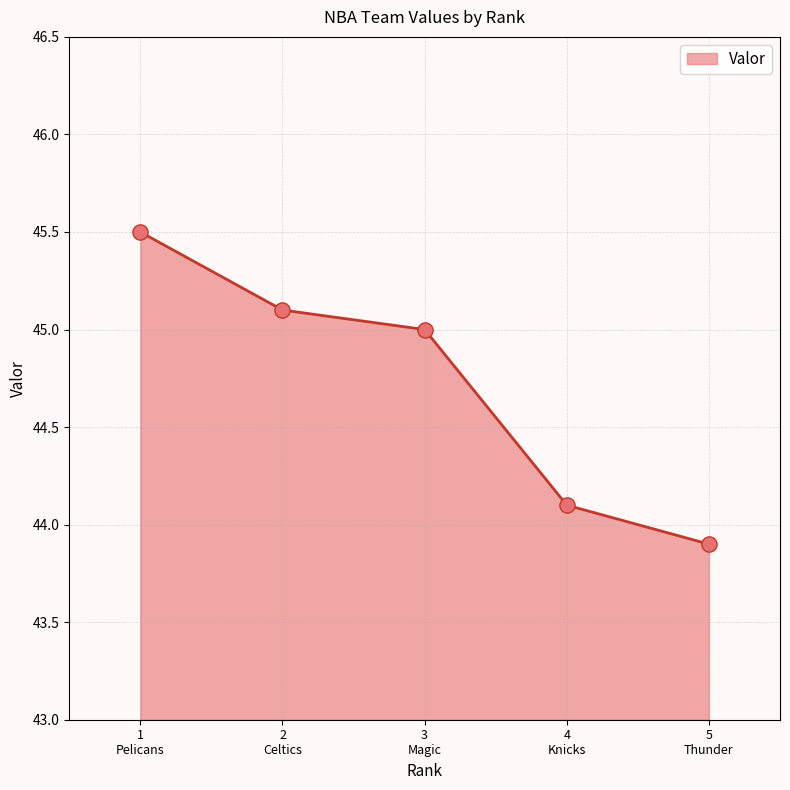

What is the smallest value displayed?

43.9